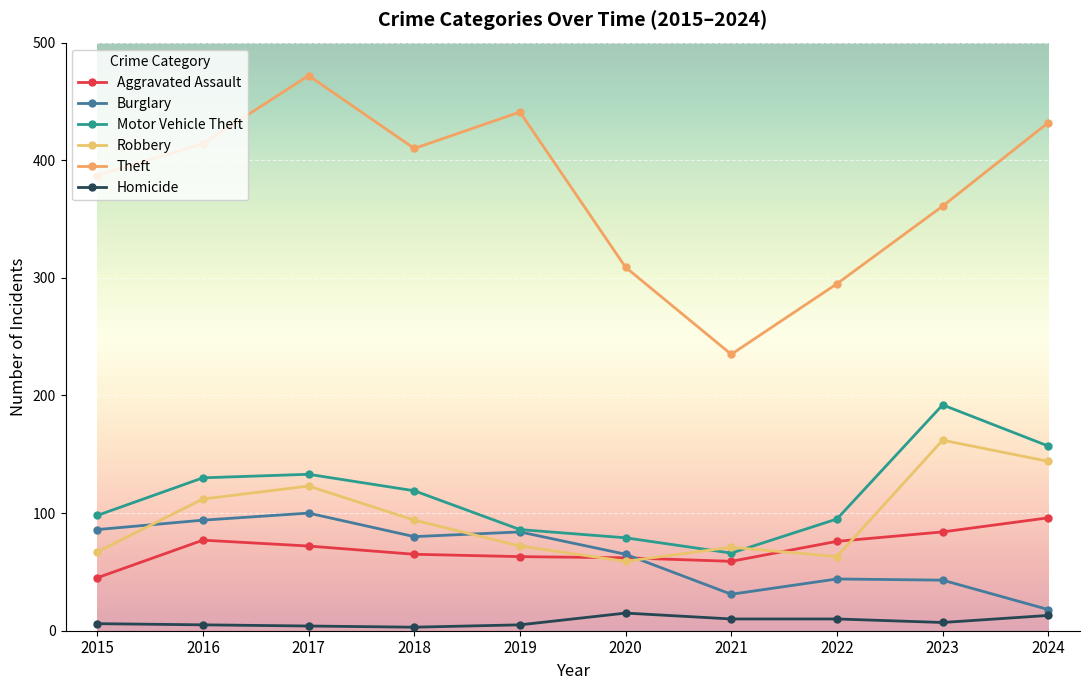

What is the value of the Homicide point at the 6th from the left?

15